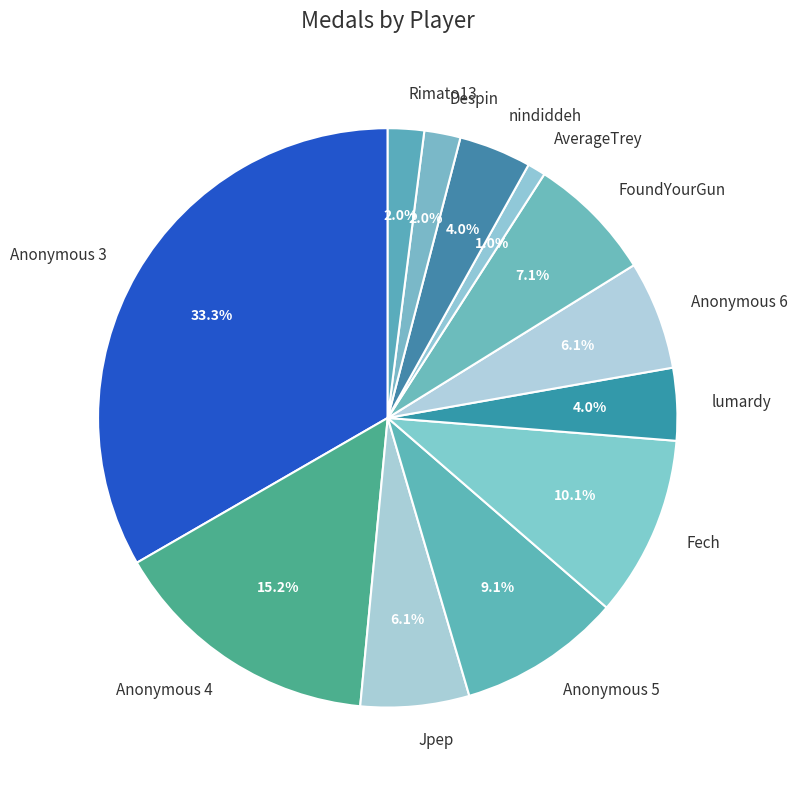

To the nearest percent, what is the average slice percentage?

8%